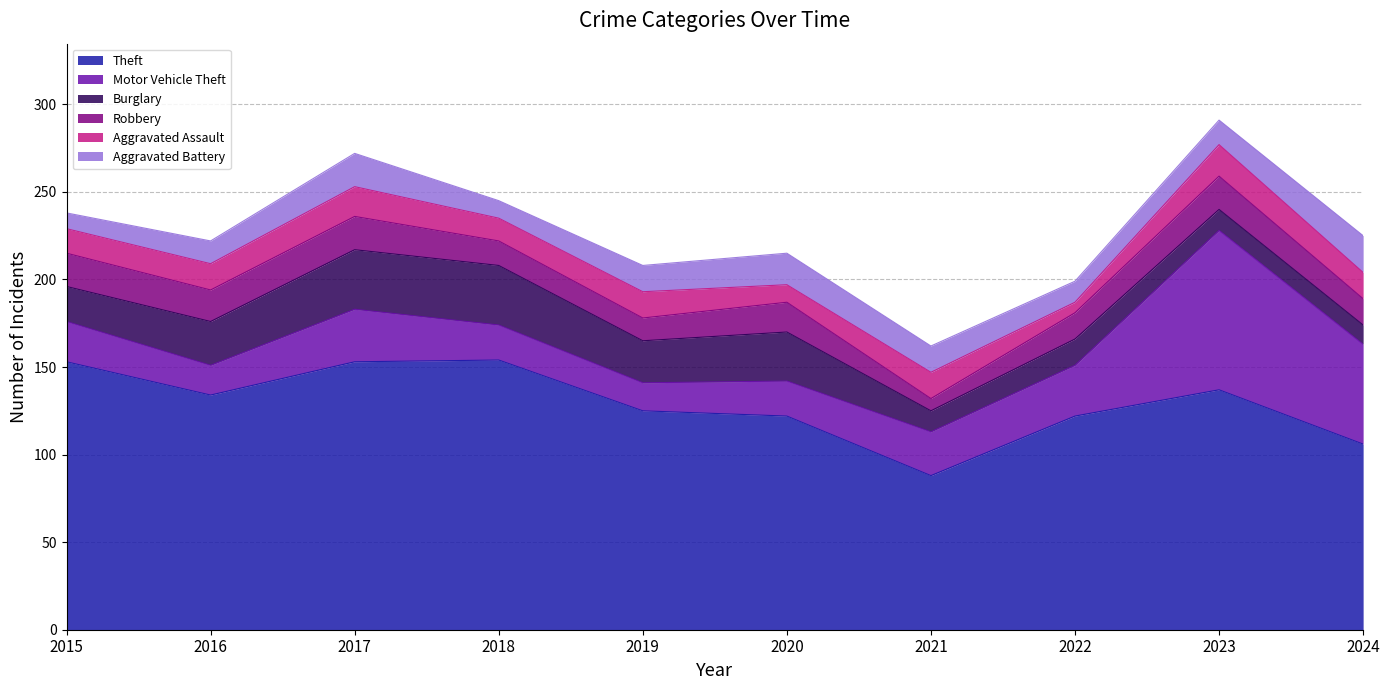

Reading left to right, list all the values displayed in this chart.

Theft: 153	134	153	154	125	122	88	122	137	106
Motor Vehicle Theft: 23	17	30	20	16	20	25	29	91	57
Burglary: 20	25	34	34	24	28	12	15	12	11
Robbery: 19	18	19	14	13	17	7	15	19	15
Aggravated Assault: 14	15	17	13	15	10	15	6	18	15
Aggravated Battery: 9	13	19	10	15	18	15	12	14	21